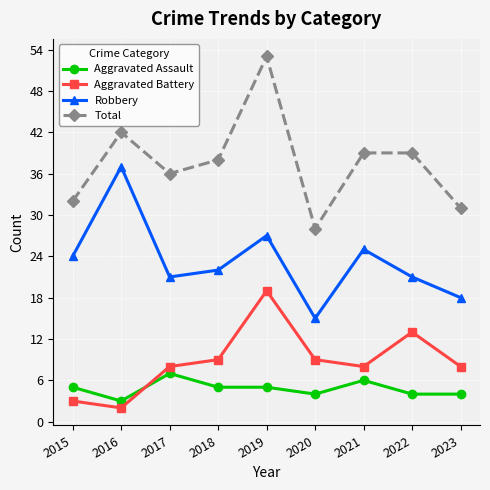

What is the approximate value of Aggravated Battery at 2019?

19